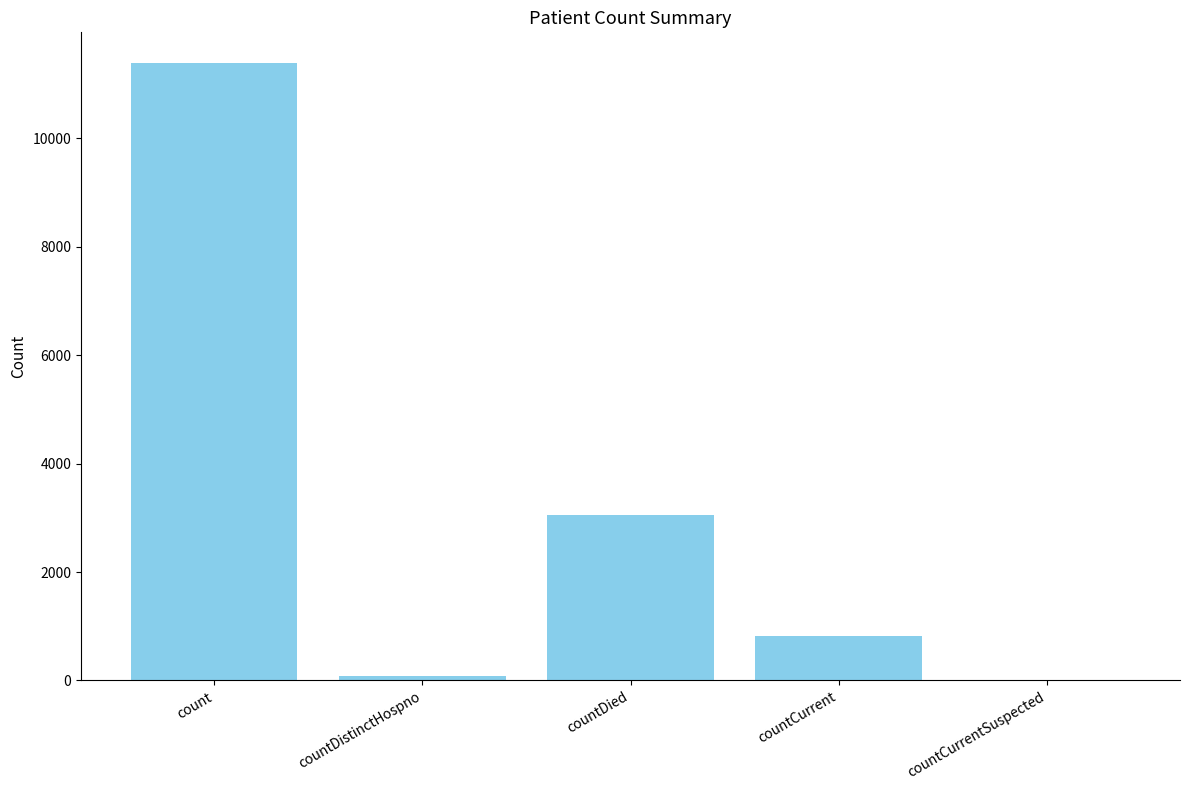

How many categories are shown in the chart?

5